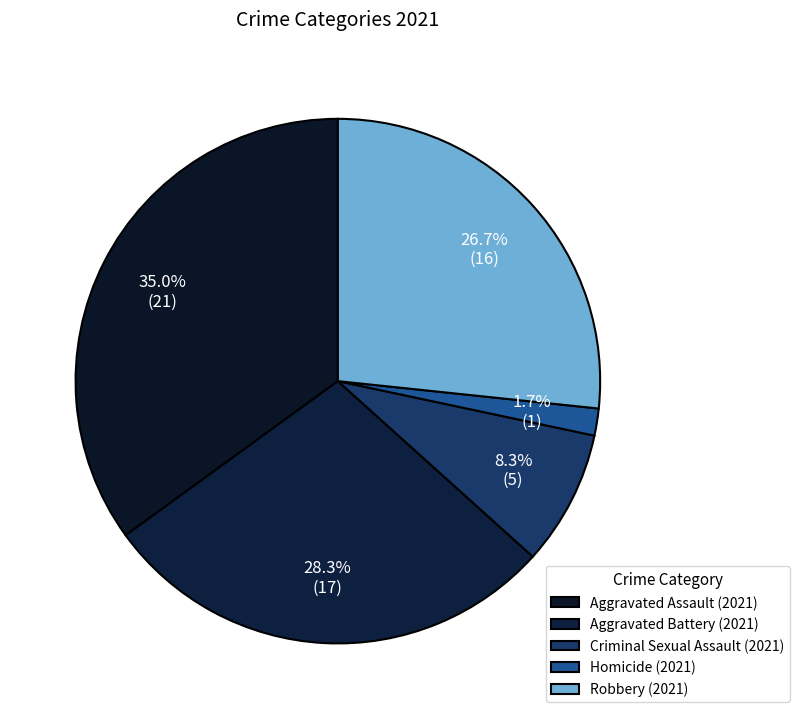

Count the number of slices in the pie.

5